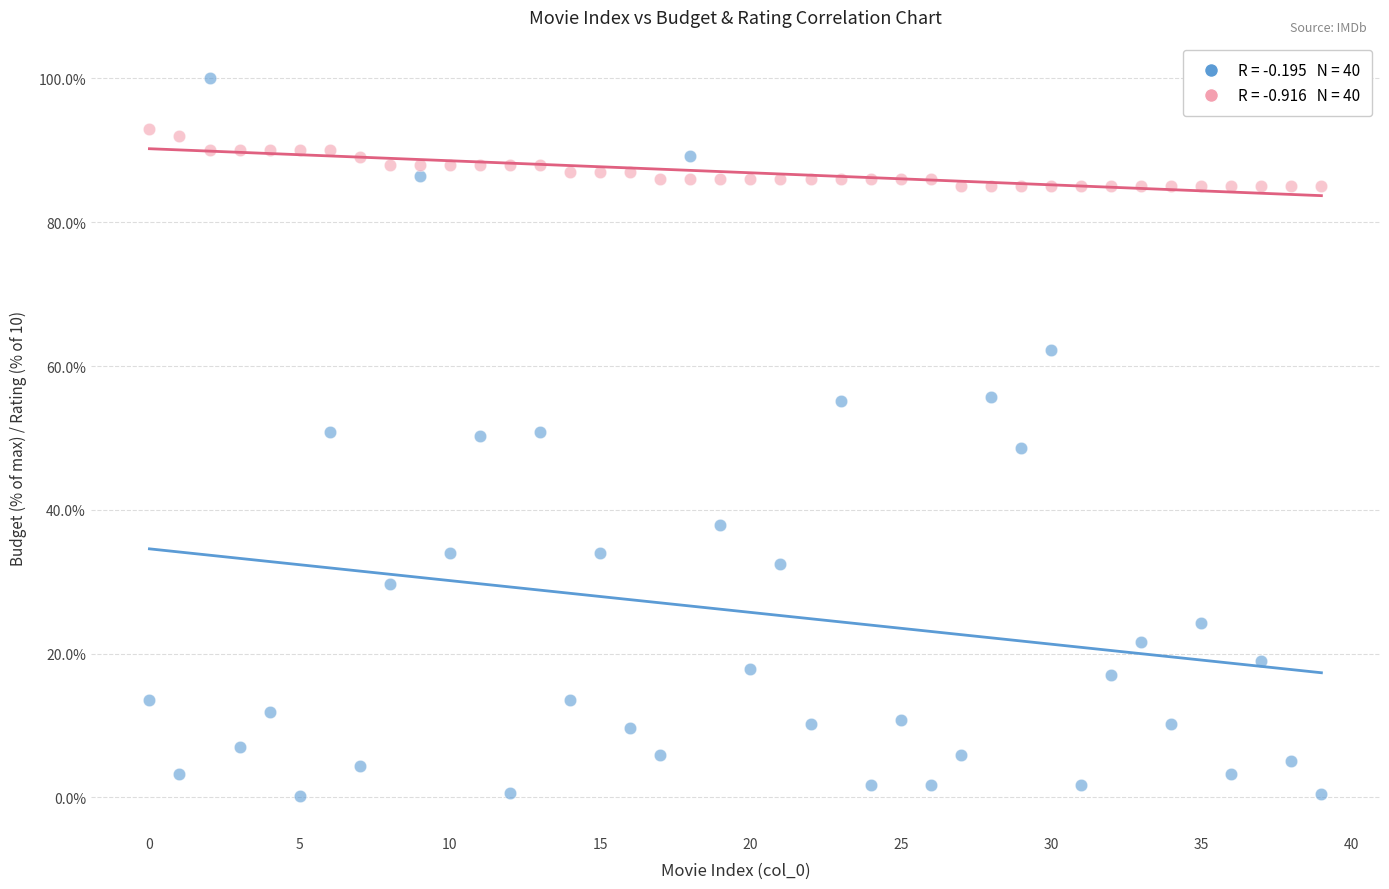

Across all data points, what is the range of Y values (max minus min)?

99.8